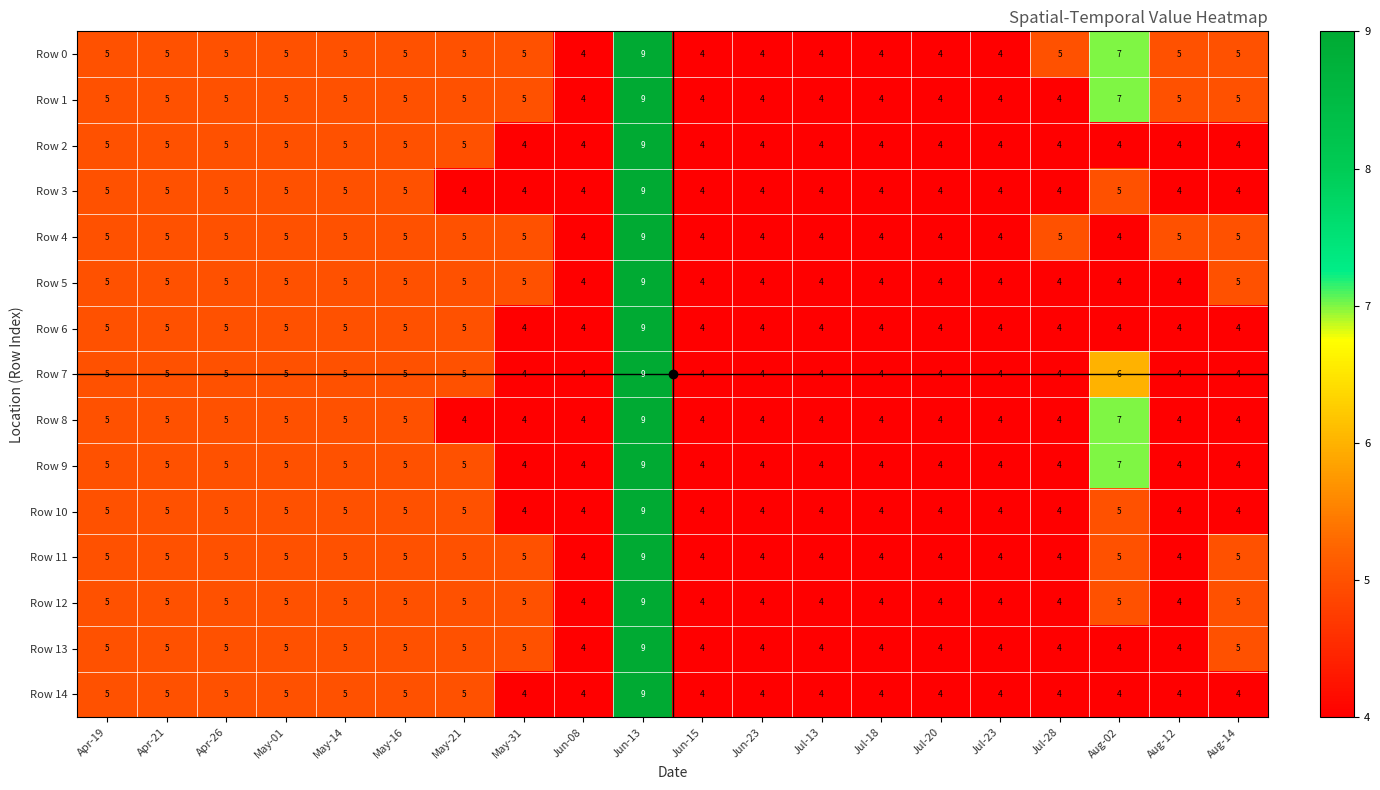

Count the number of data series in this chart.

15